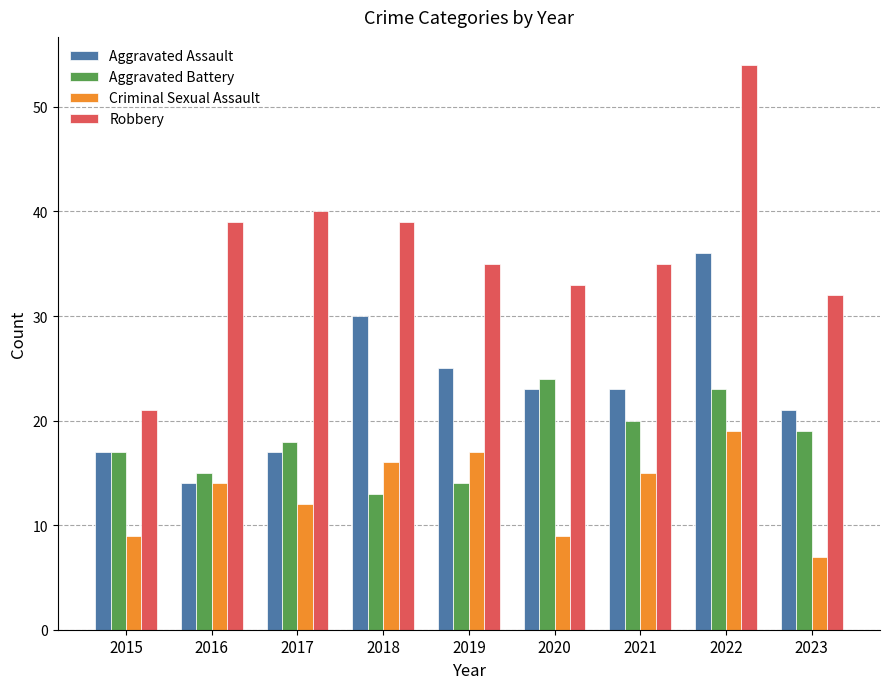

At which label does Aggravated Assault reach its minimum?

2016